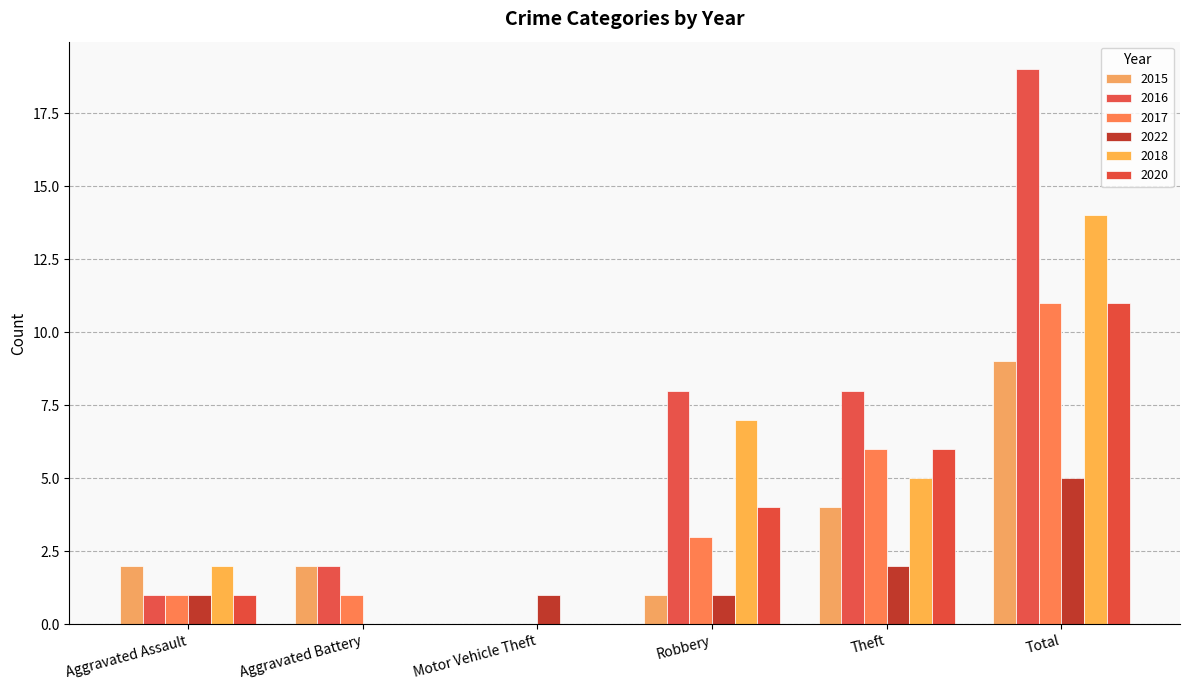

Are the bars grouped side by side (vs. stacked)?

Yes